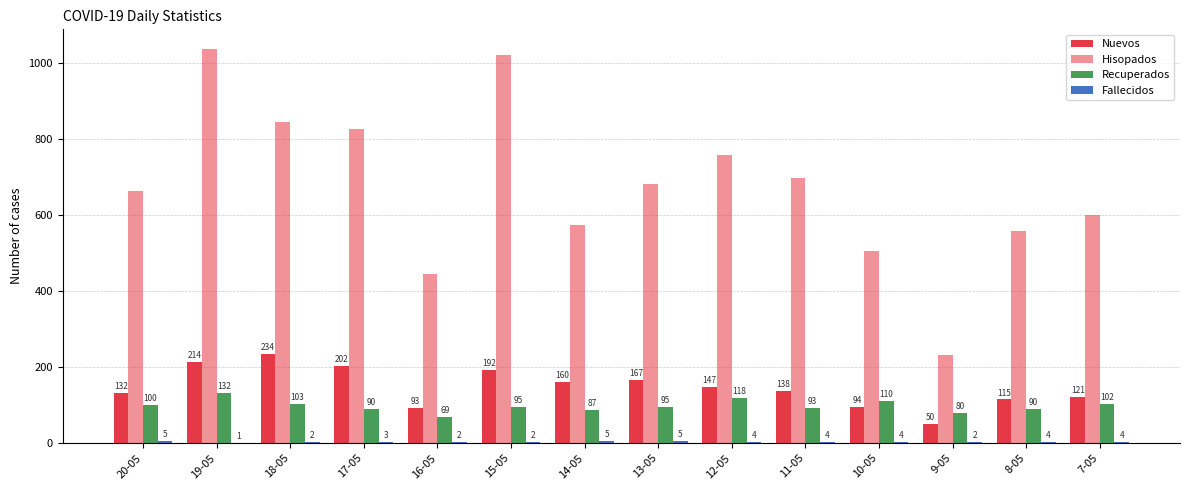

How many groups of bars are there?

14